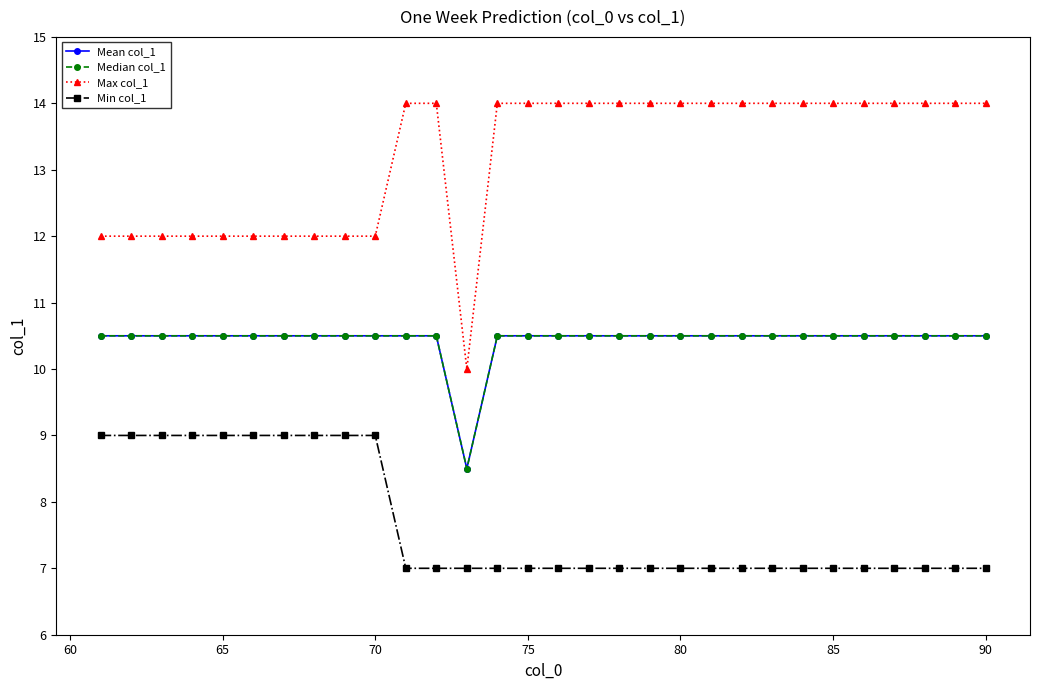

Does the chart have visible grid lines?

No